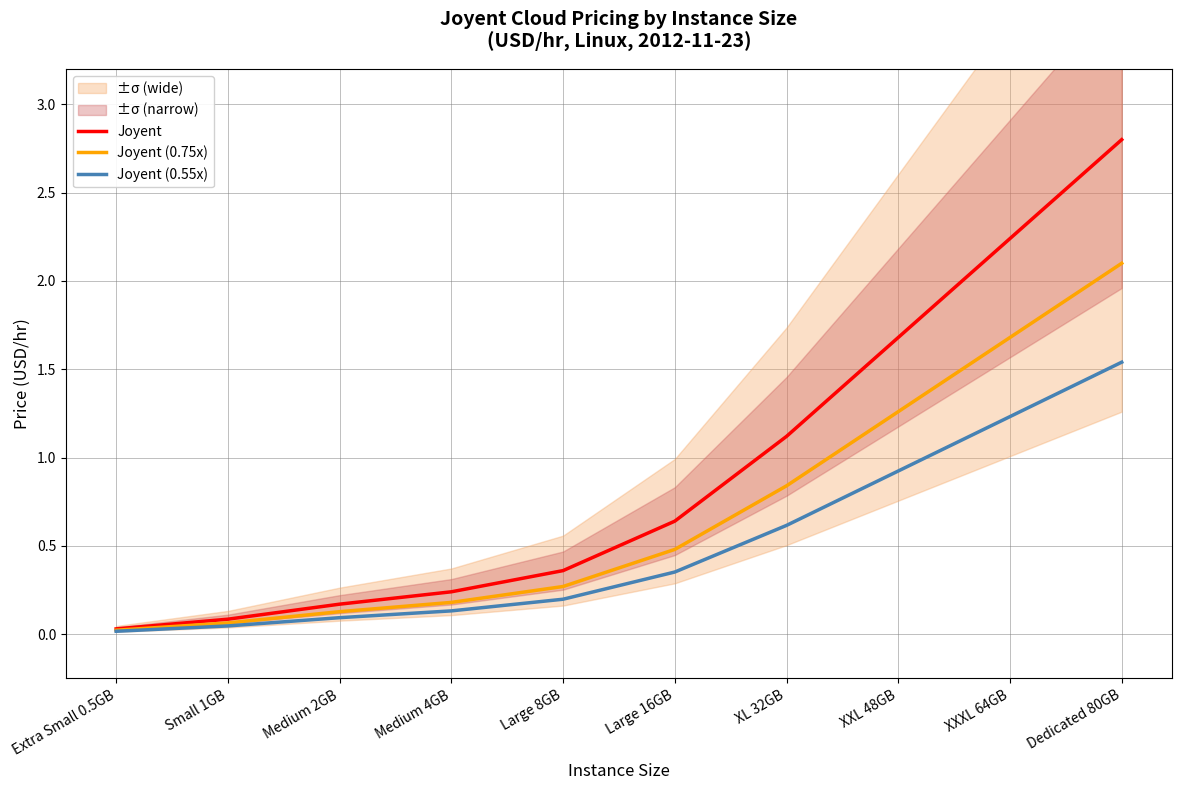

Is it true that Joyent (0.75x) equals 1.1 at XXXL 64GB?

False